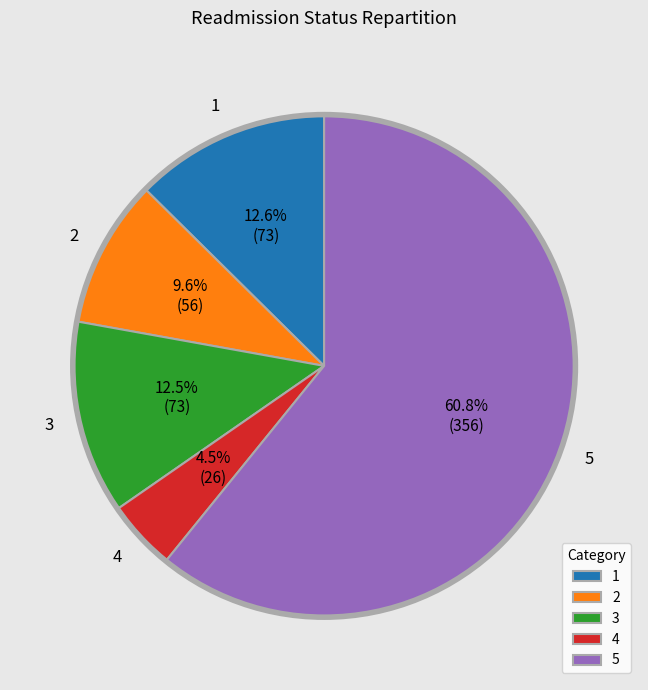

Approximately how many times larger is the value at 3 compared to 1?

1.0